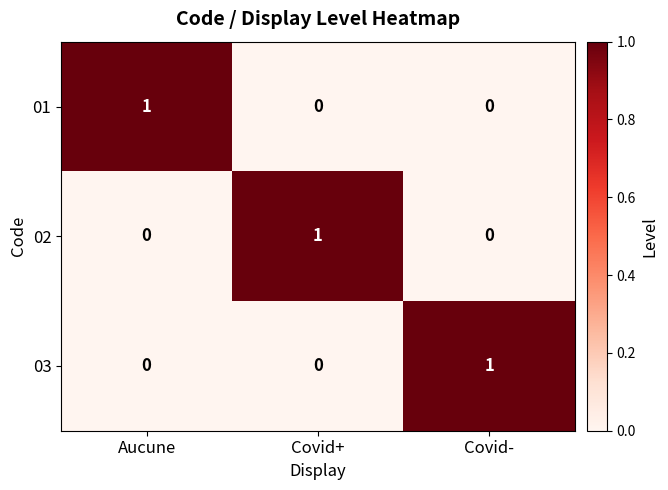

Is the value of 03 at Covid- greater than the value of 01 at Covid+?

Yes